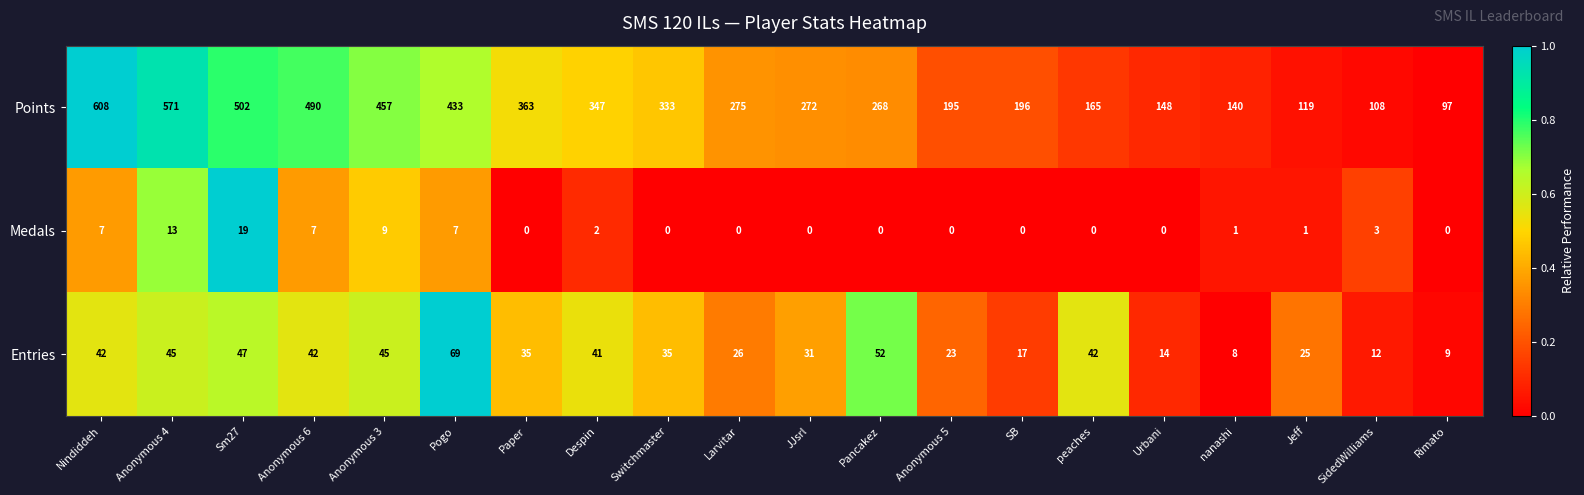

What is the greatest value displayed?

608